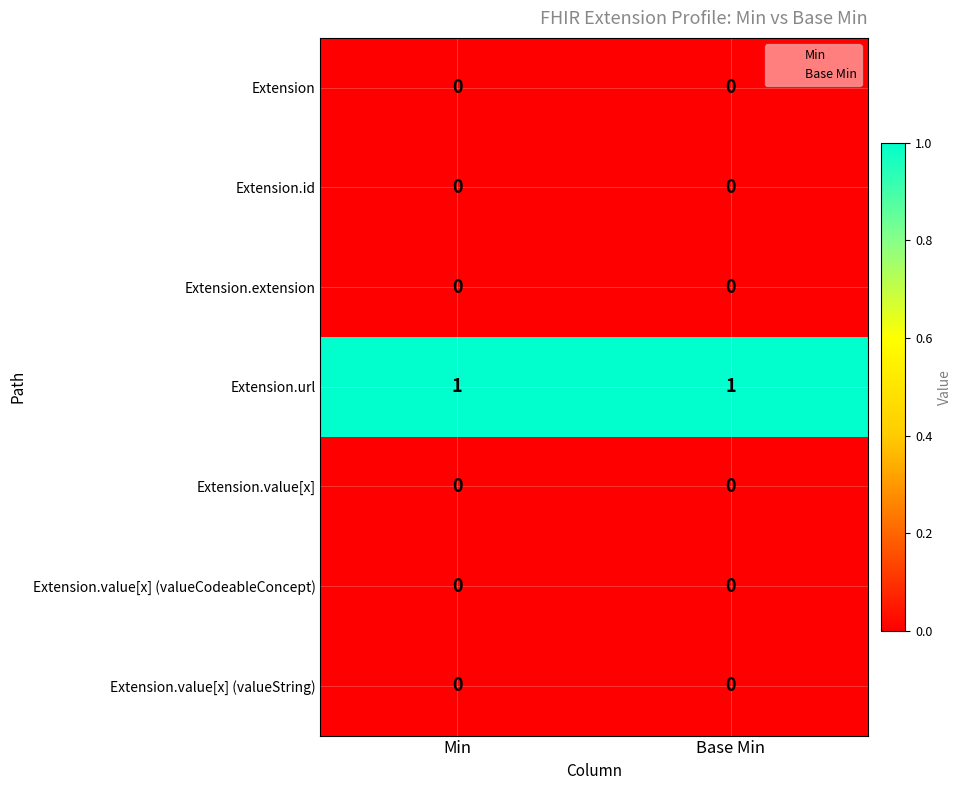

The Extension.extension series shows 0 at Base Min. True or false?

True